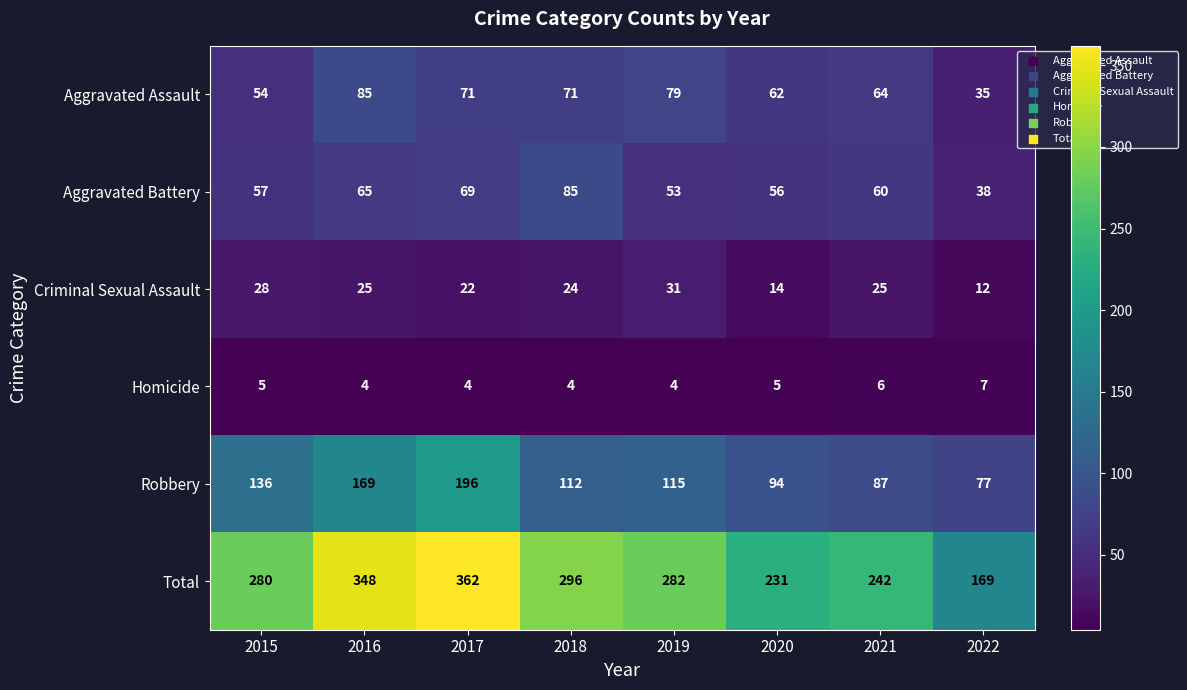

The Aggravated Assault series shows 106 at 2020. True or false?

False